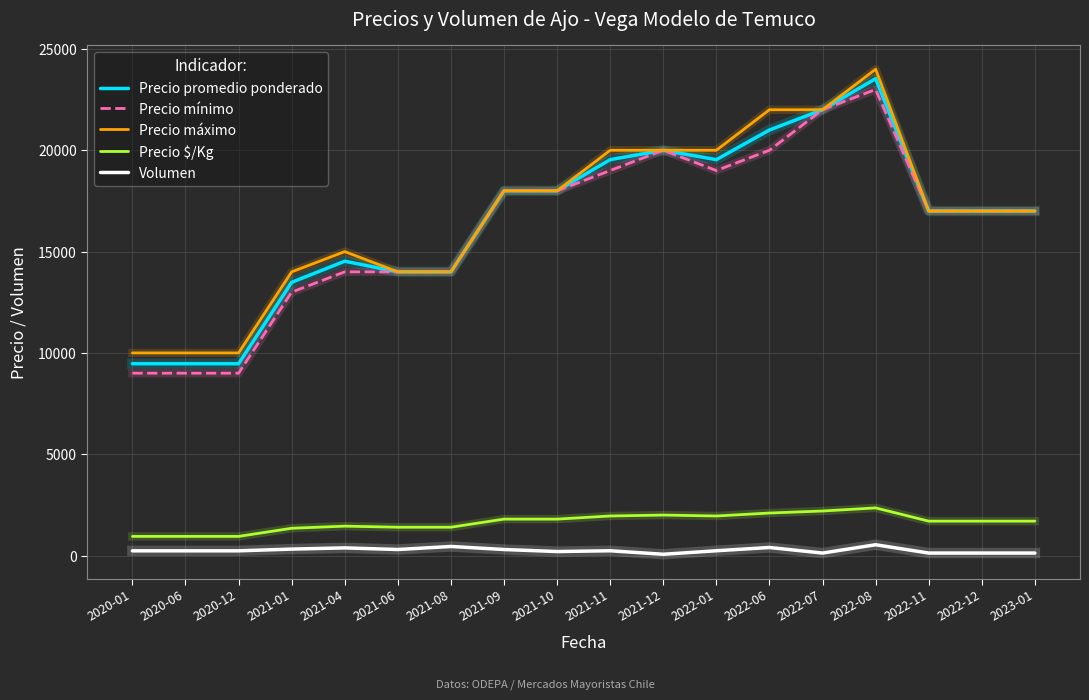

The value of Precio máximo at 2021-11 is 20000. True or false?

True